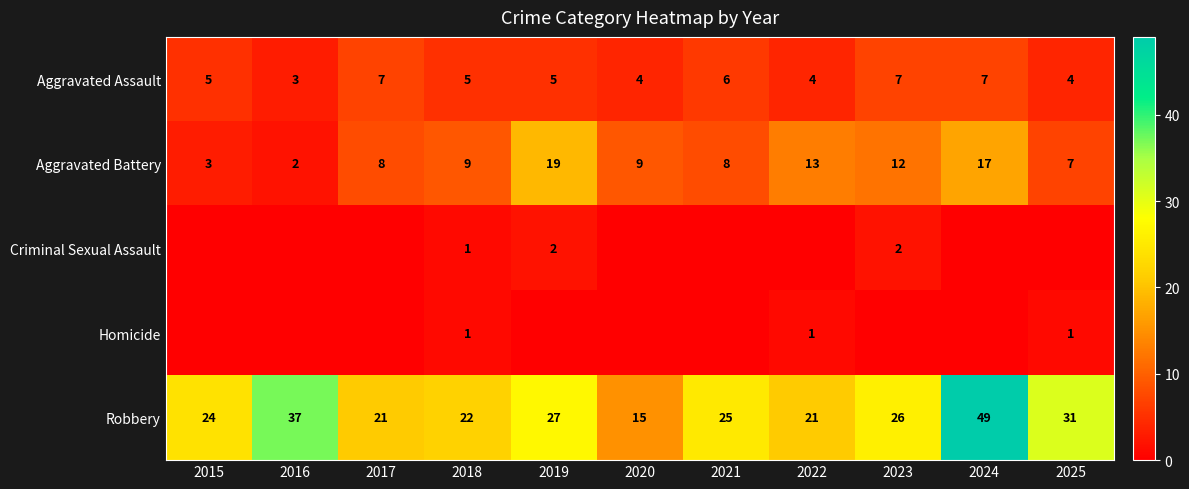

Which category has the highest value in the Aggravated Battery series?

2019